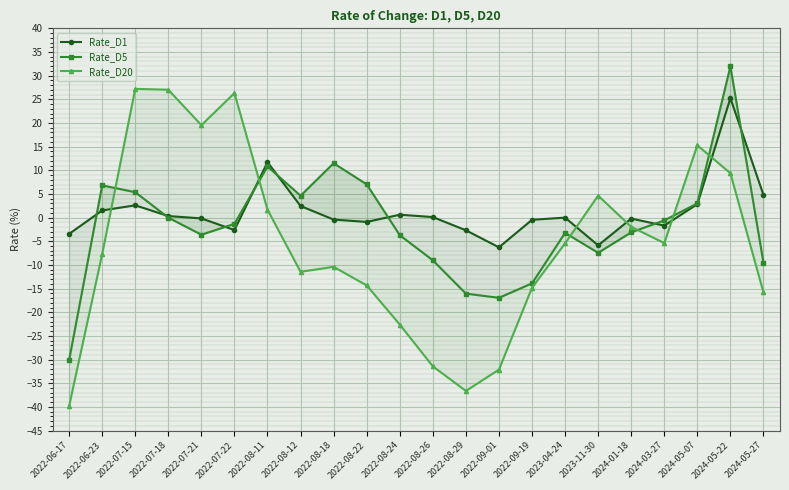

What is the sum of all Rate_D5 values?

-37.4